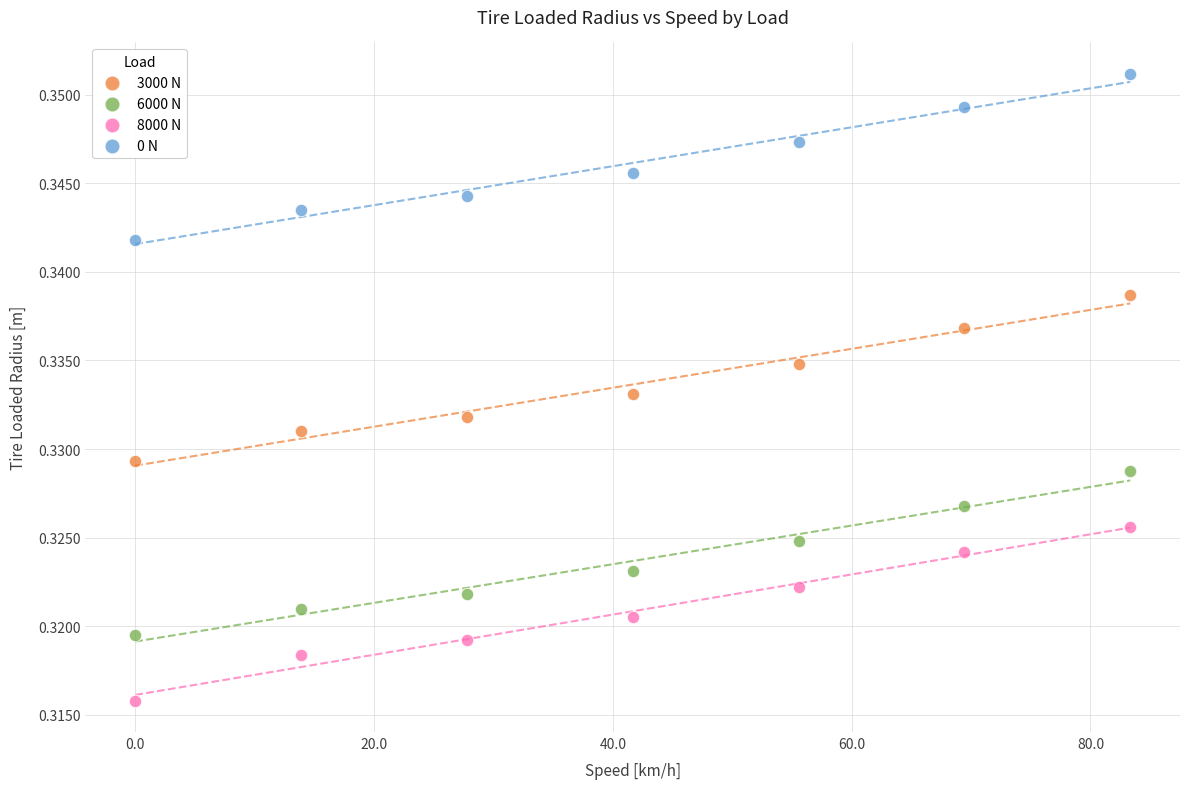

Which series has the largest Y range (max minus min)?

8000 N